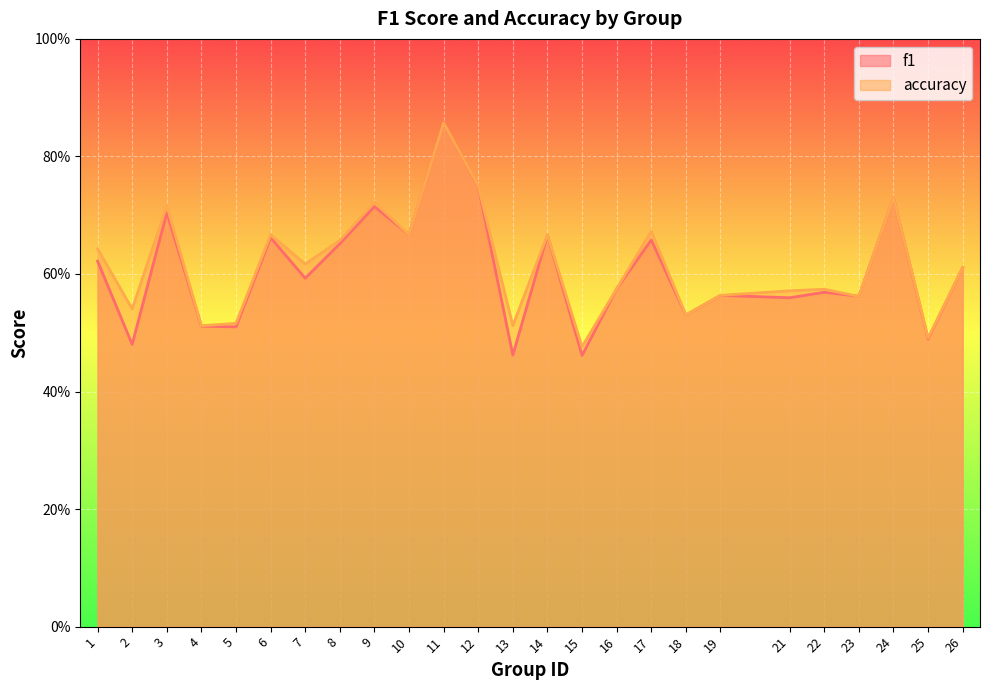

True or false: accuracy and f1 cross at least once.

True